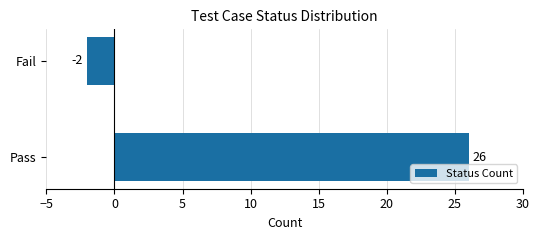

True or false: the data shows 34 at Pass.

False